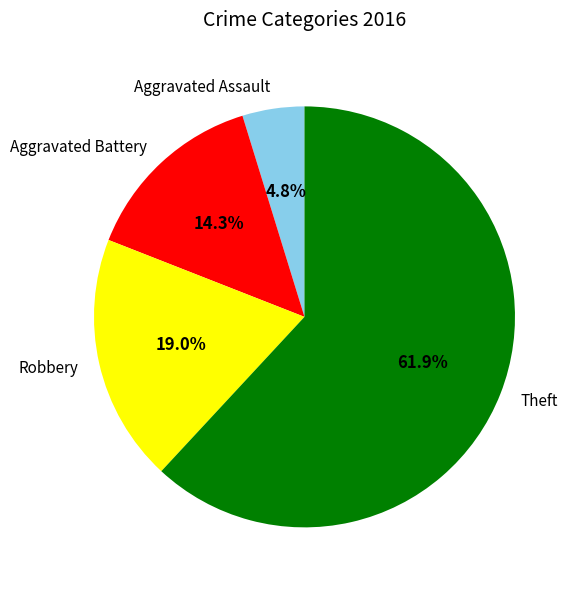

To the nearest percent, what portion does Theft represent?

62%